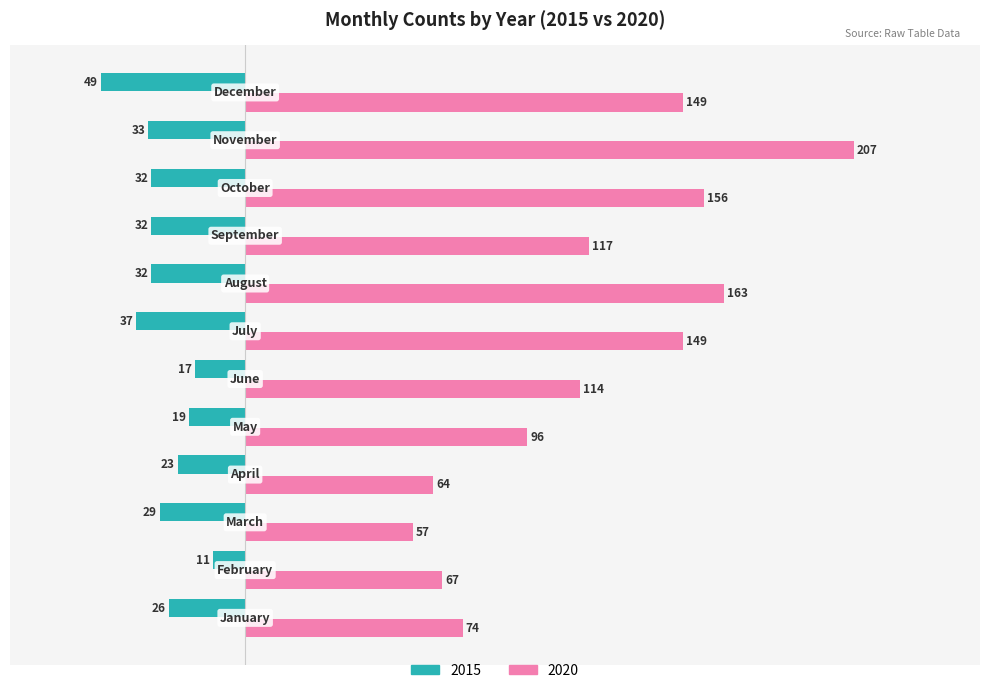

At how many categories does at least one series exceed 112?

7